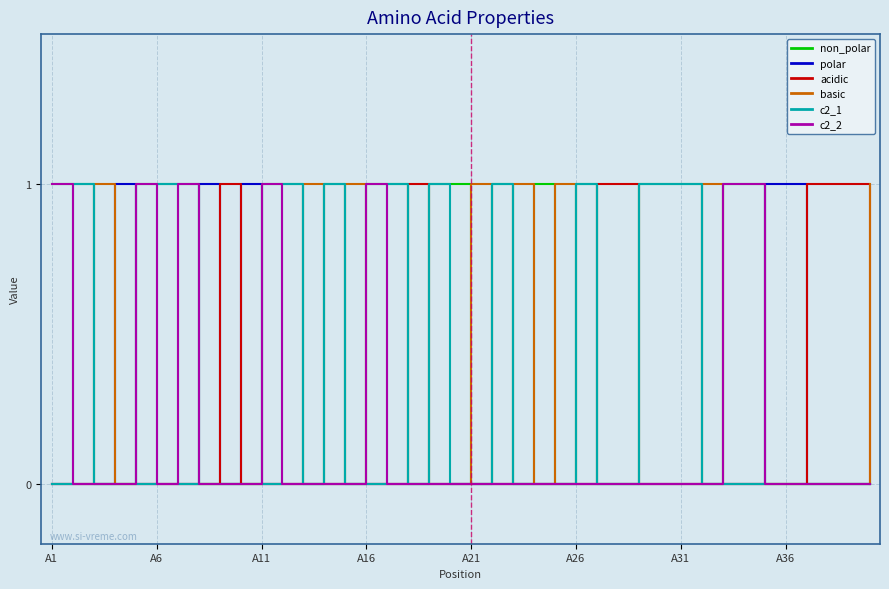

How many non_polar values are between 0 and 1?

40